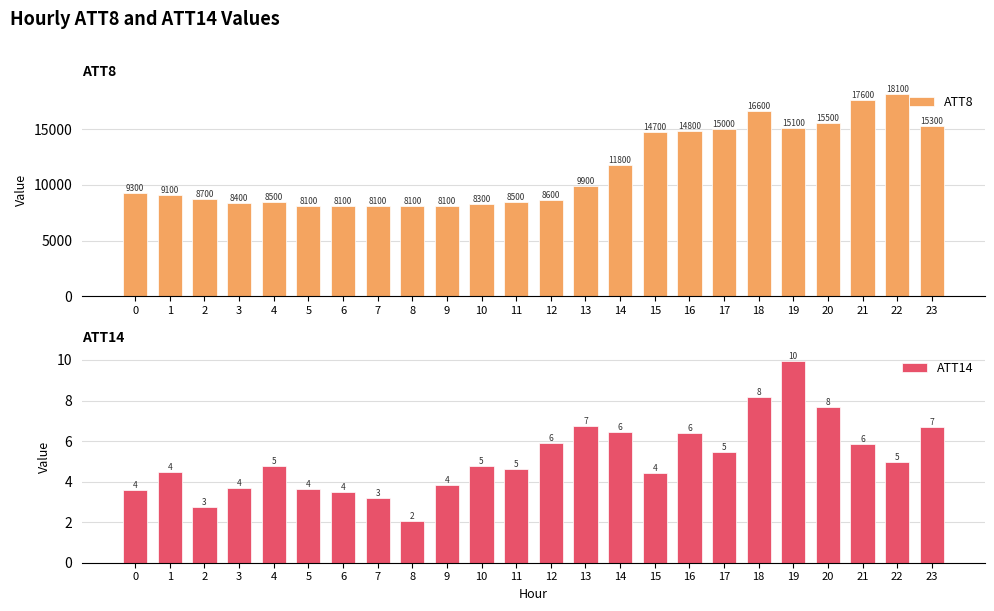

Which category has the highest value in the ATT8 series?

22